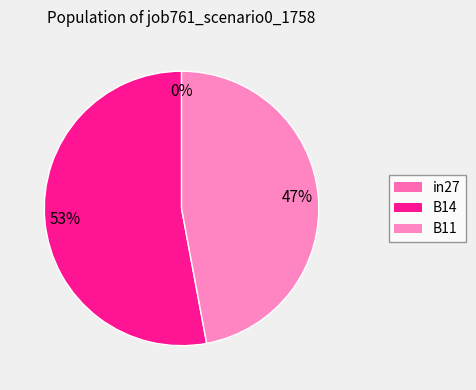

To the nearest percent, what is the difference between the B14 and in27 slice percentages?

53%